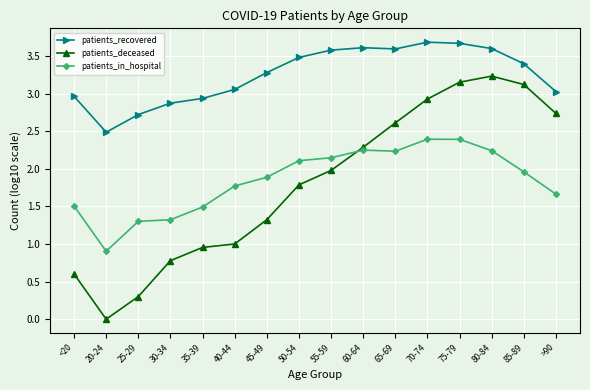

True or false: patients_recovered and patients_in_hospital cross at least once.

False